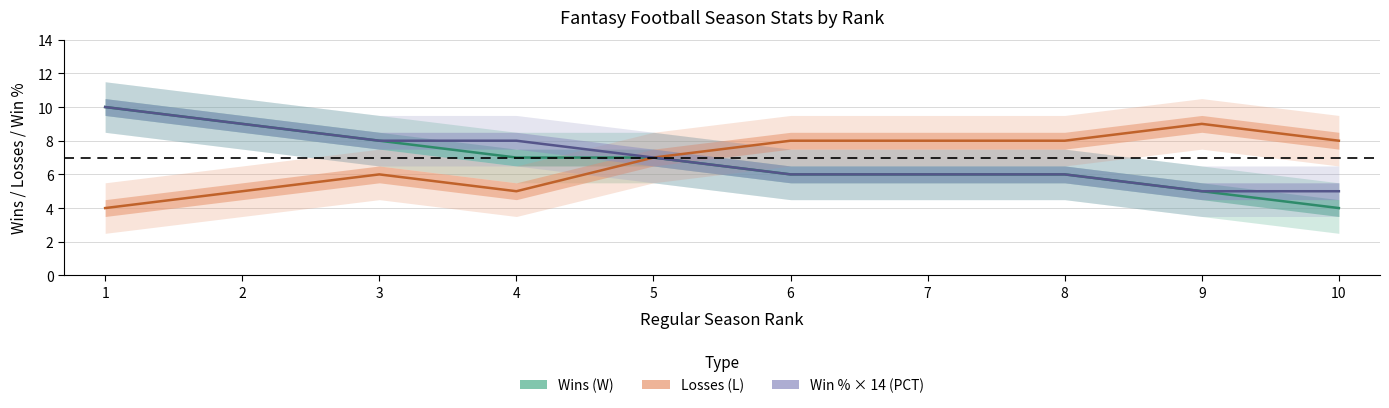

Between 4 and 5, which is larger?

4